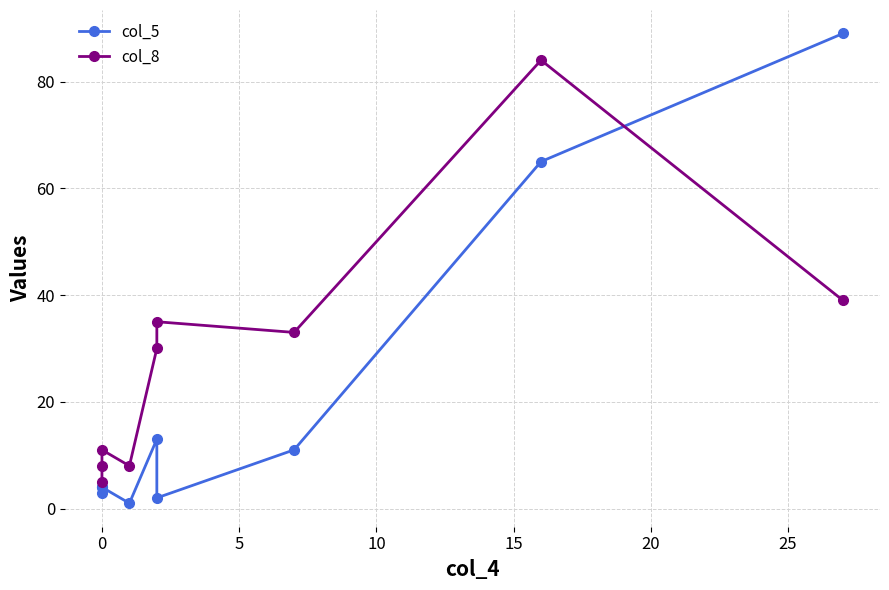

What is the difference between the highest and lowest values at 25?

22